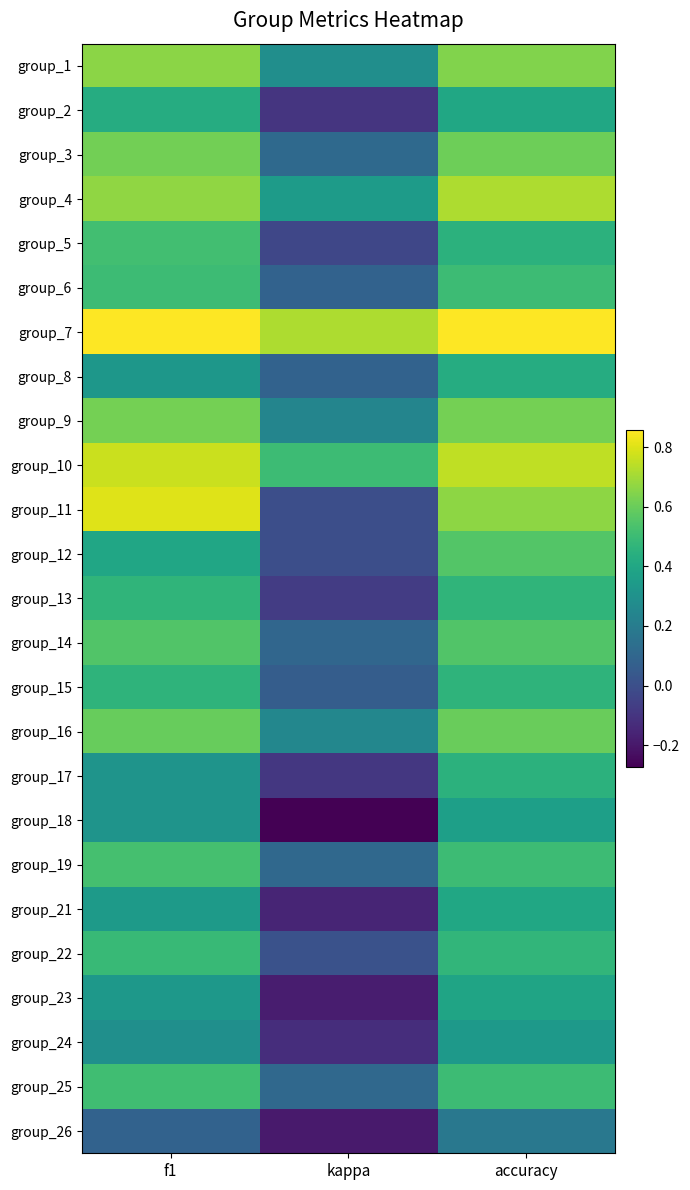

What is the minimum value shown in the chart?

-0.3